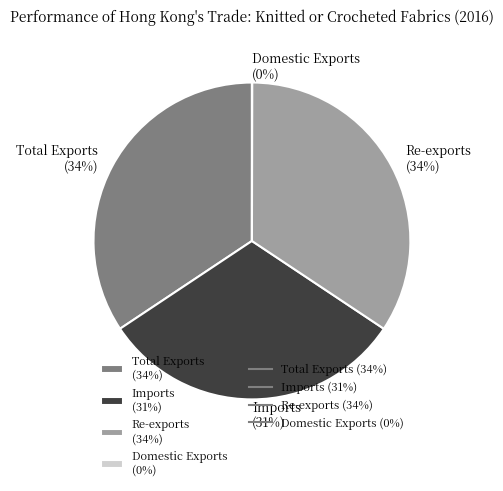

Does Total Exports account for over 50% of the chart?

No